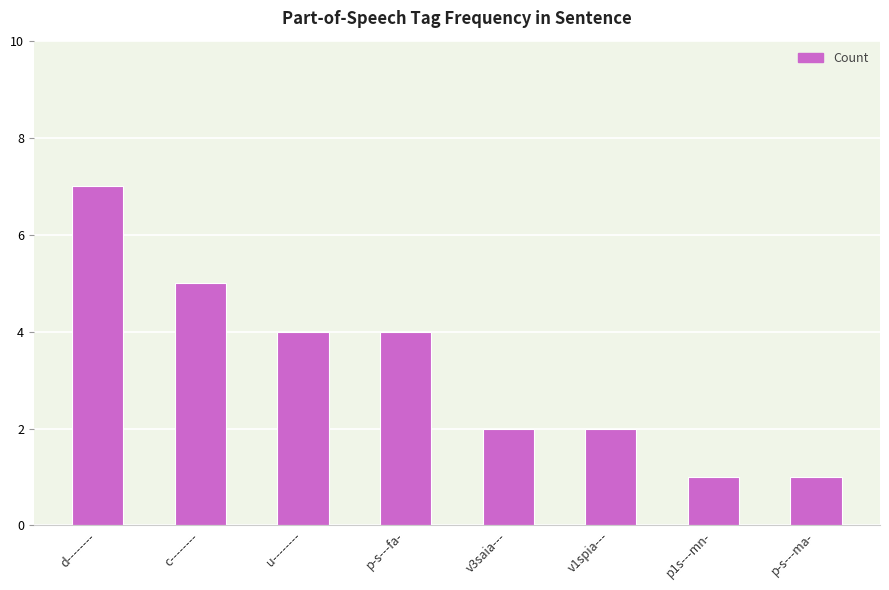

What is the ratio of the value at d-------- to the value at c--------?

1.4